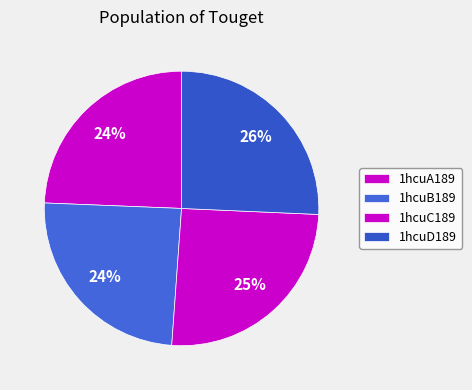

How many slices are in this pie chart?

4